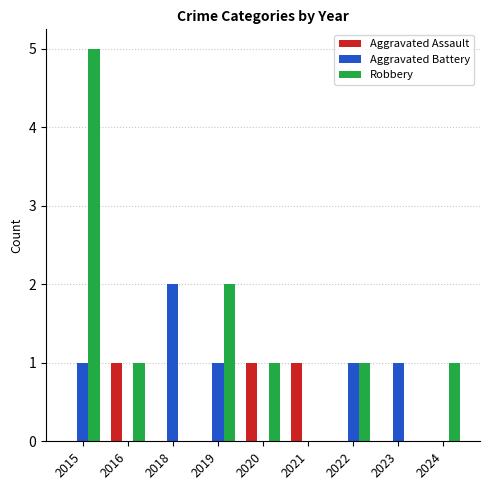

How many Robbery values are between 0 and 1?

7